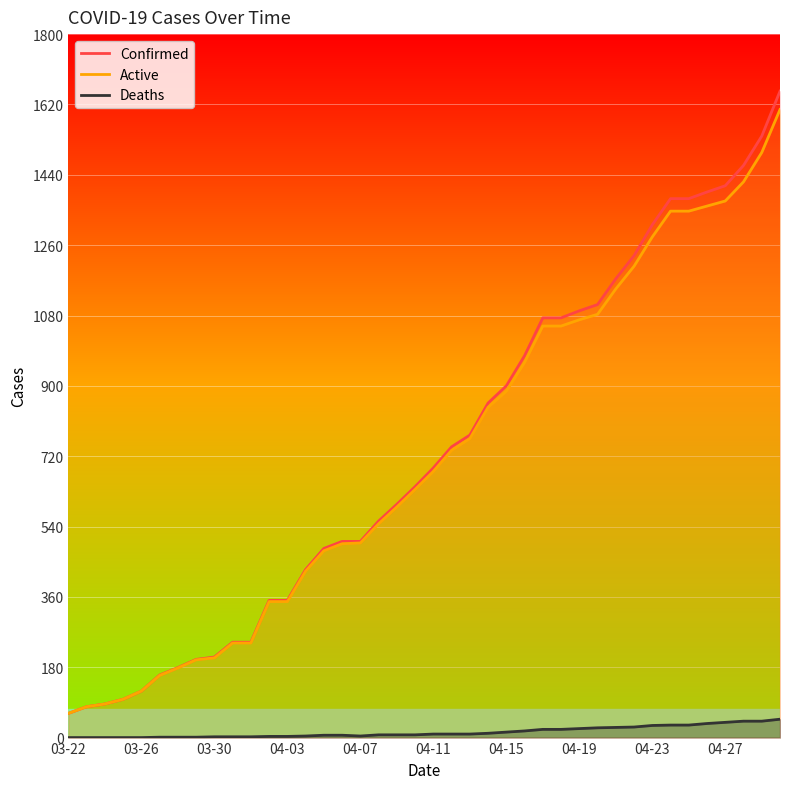

What is the average value of the Active series?

719